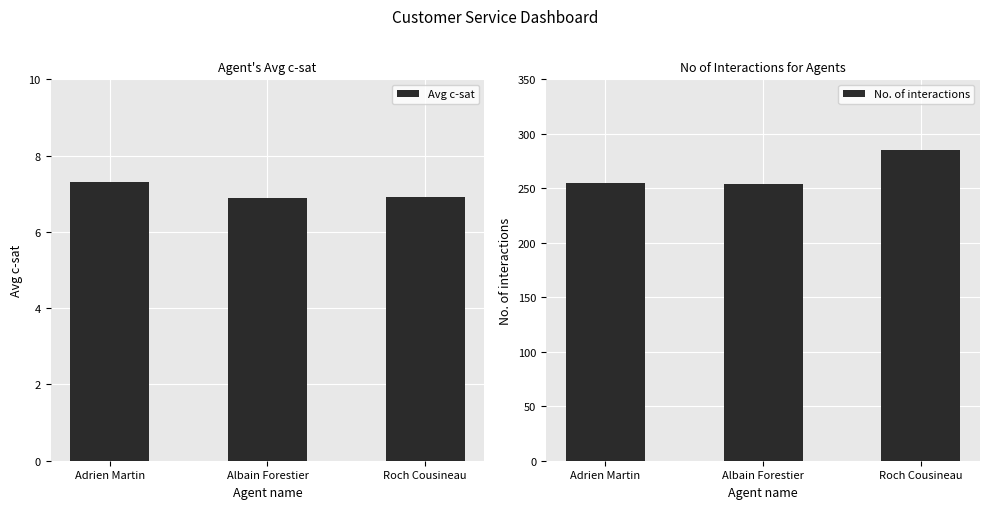

Which series has the widest spread of values?

No. of interactions